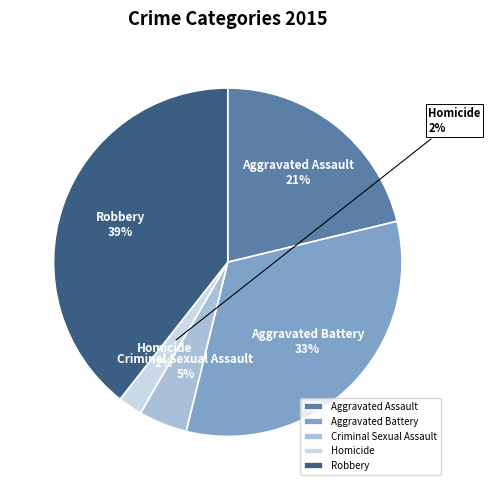

How many segments does this pie chart have?

5